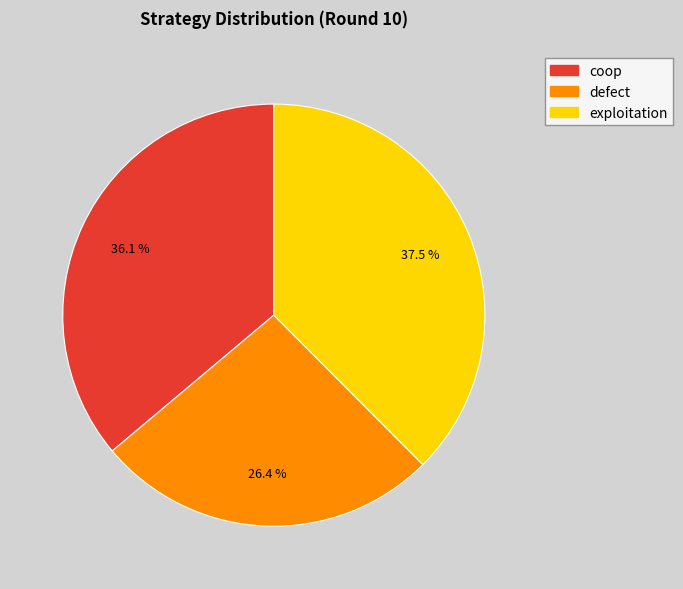

To the nearest percent, what is the combined percentage of exploitation and coop?

74%